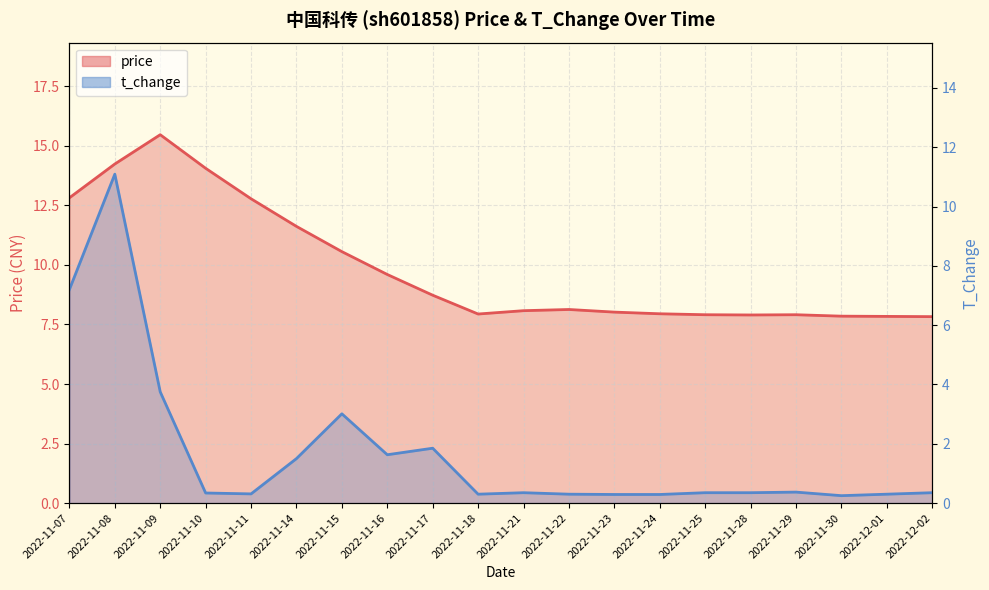

What is the total value across all series at 2022-11-25?

8.3